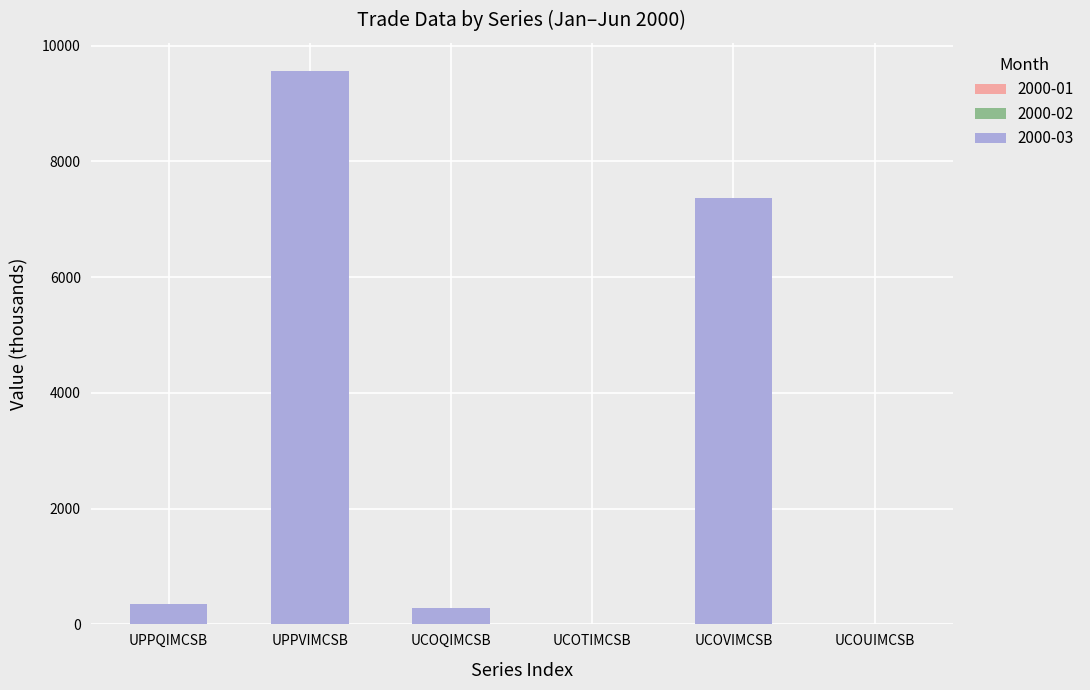

Rank the series at UPPQIMCSB from lowest to highest value.

2000-01, 2000-02, 2000-03